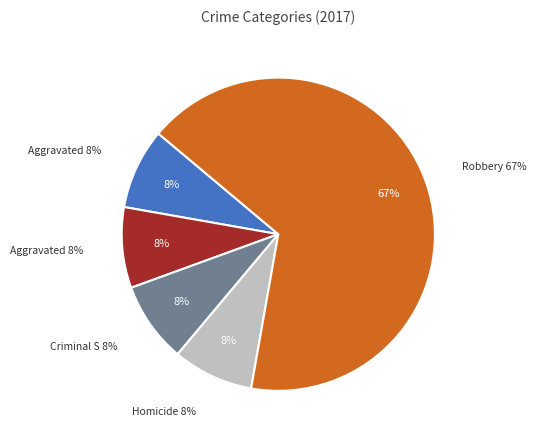

What percentage is the Homicide slice, to the nearest percent?

8%